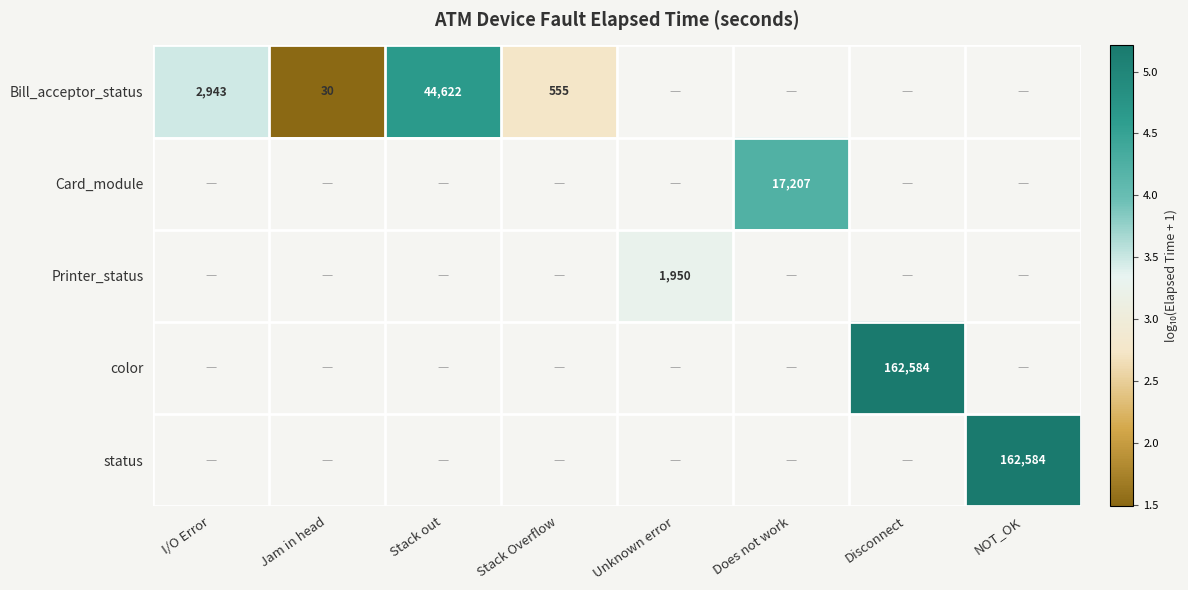

At how many categories does at least one series exceed 3?

6